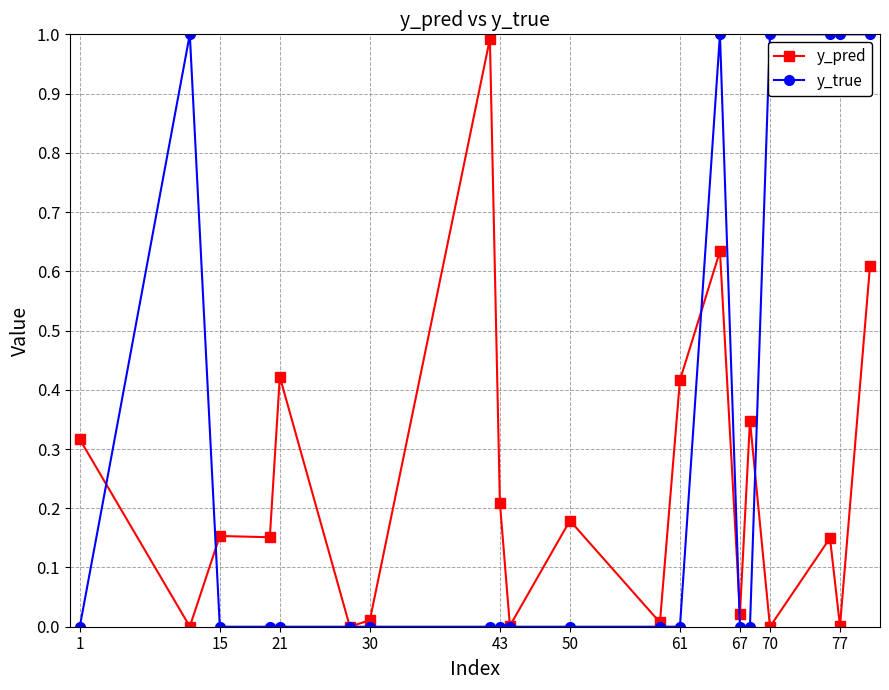

Rank the series by their average value, from lowest to highest.

y_pred, y_true